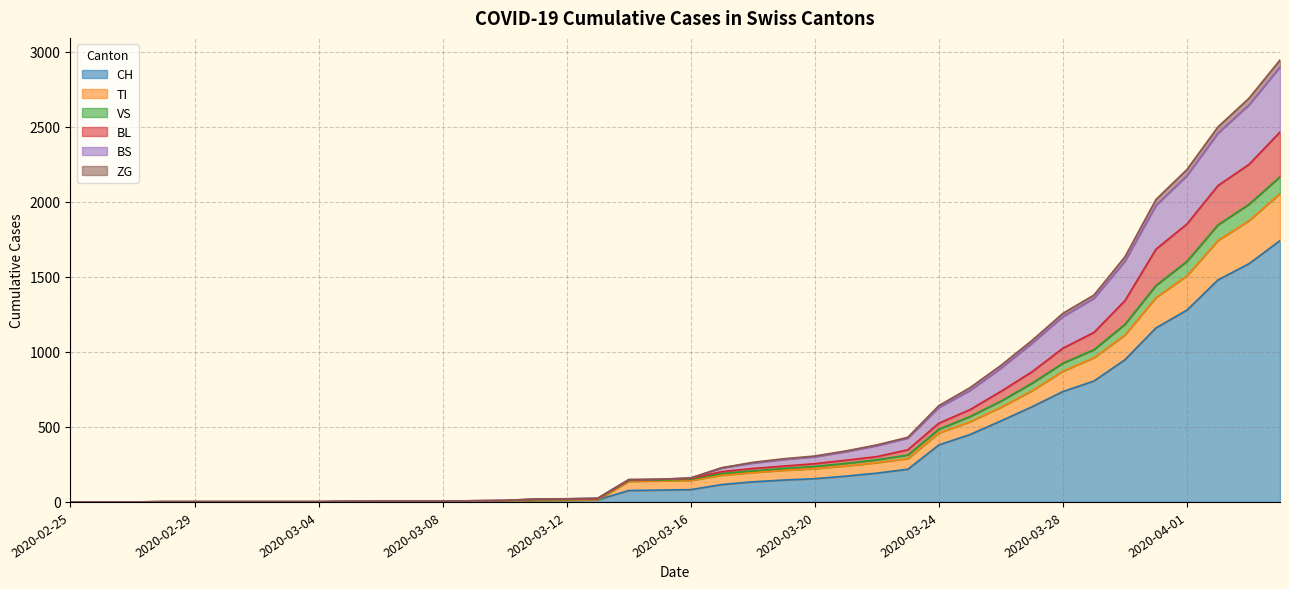

What is the highest value of the CH series?

1742